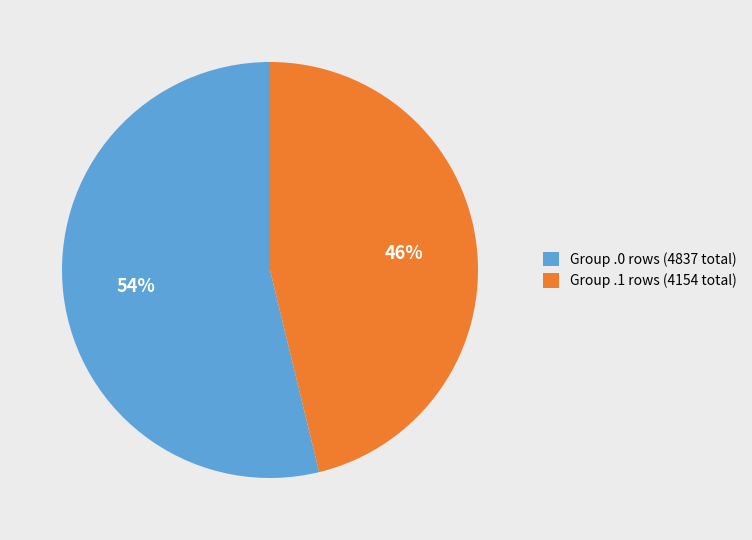

Which category accounts for the majority?

Group .0 rows (4837 total)